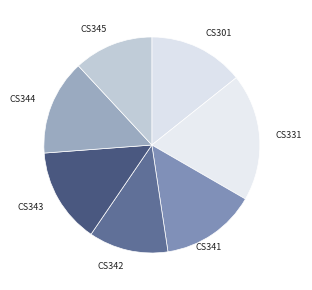

Does CS341 account for over 50% of the chart?

No